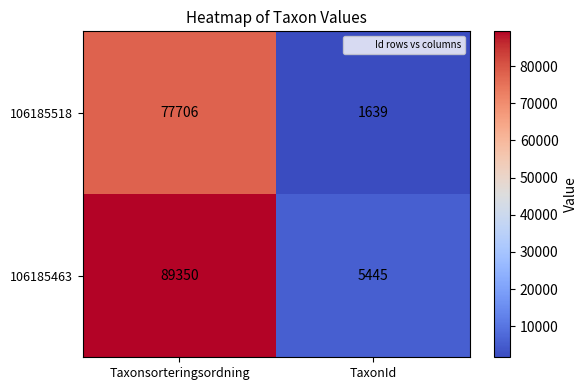

At which label is 106185463 closest to 47397?

TaxonId